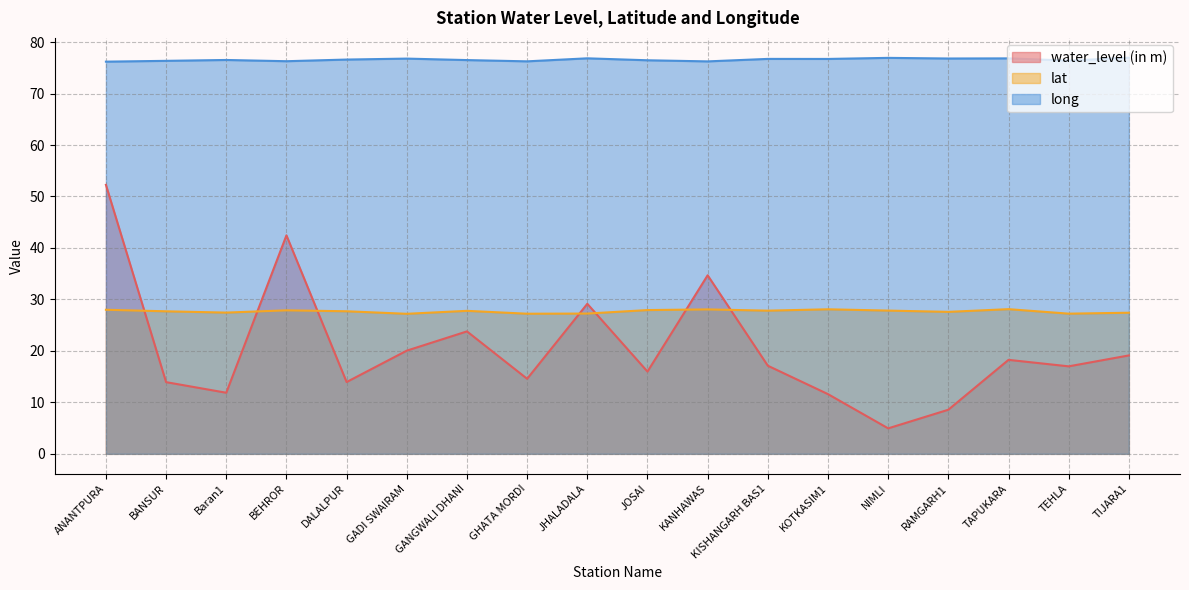

Which label corresponds to the smallest value in the chart?

NIMLI